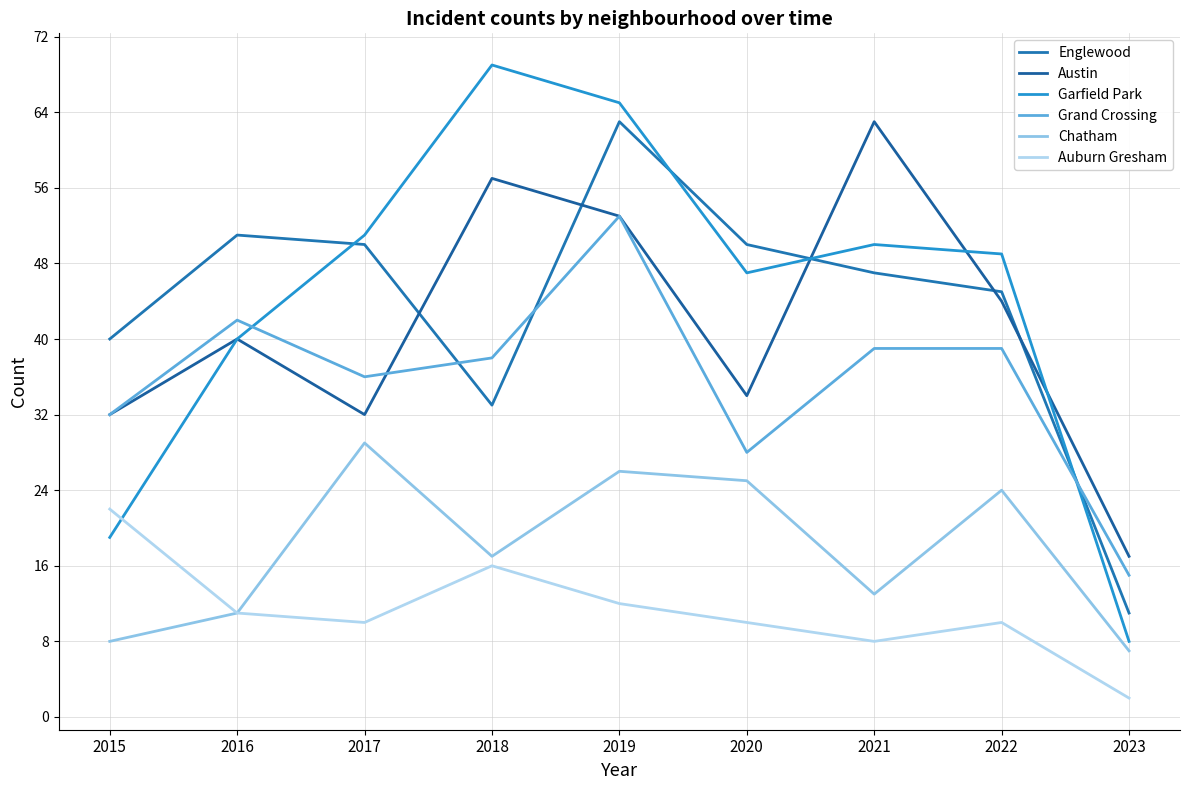

How many times do Austin and Englewood cross each other?

5